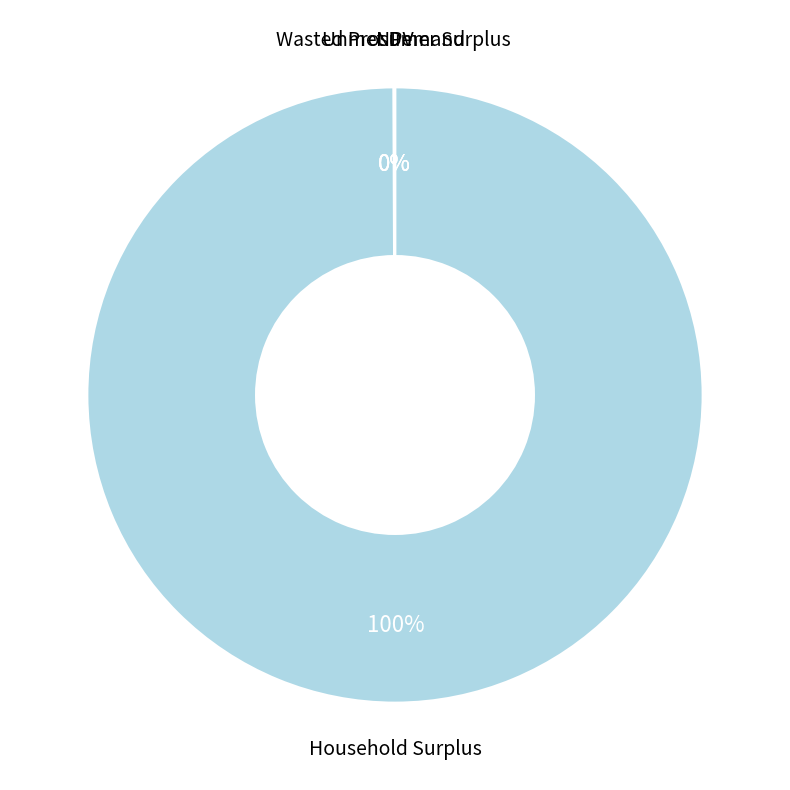

Is there a majority slice in this chart?

Yes